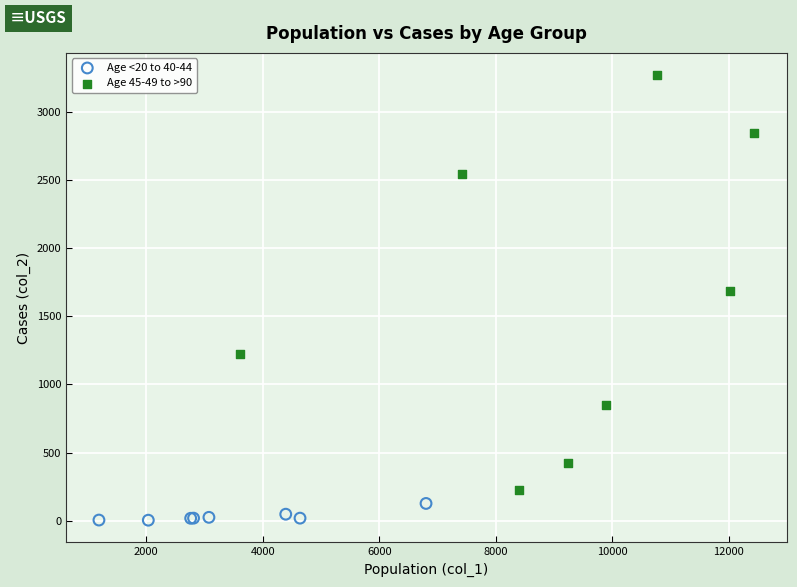

Which series has the widest spread of Y values?

Age 45-49 to >90